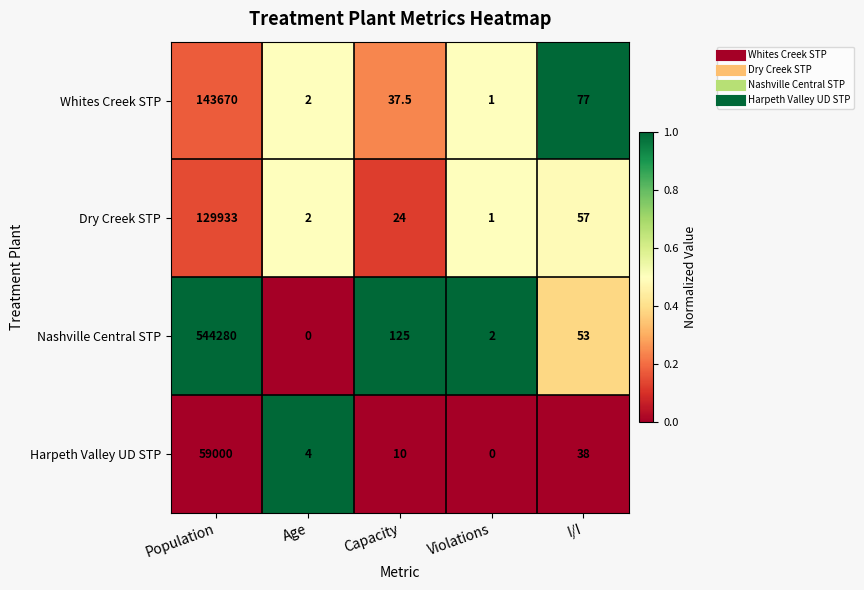

What is the sum of the Whites Creek STP values at Violations and Population?

143671.0